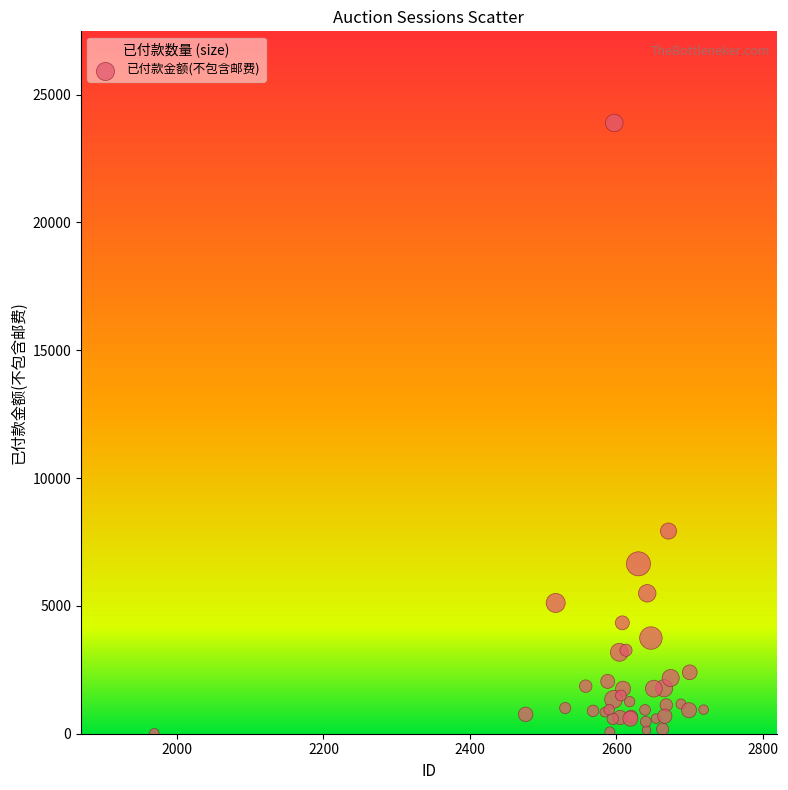

What Y value in the scatter plot is closest to 11954?

7928